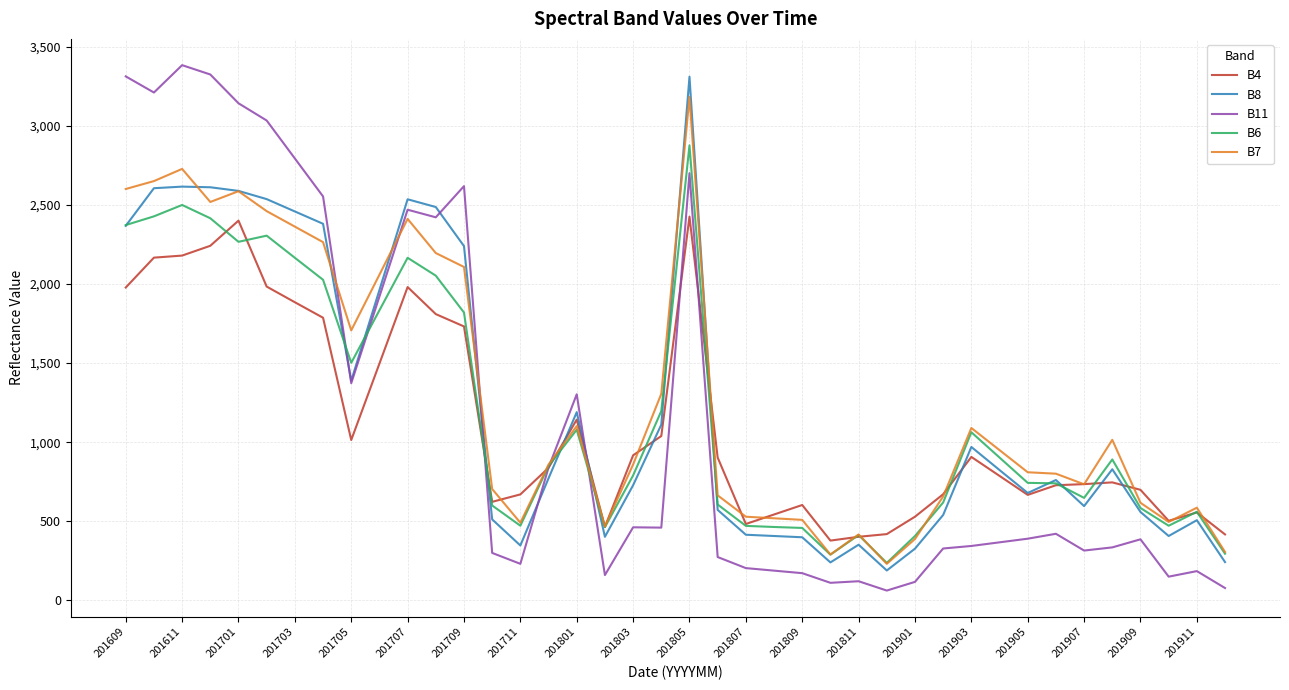

Count the number of data series in this chart.

5